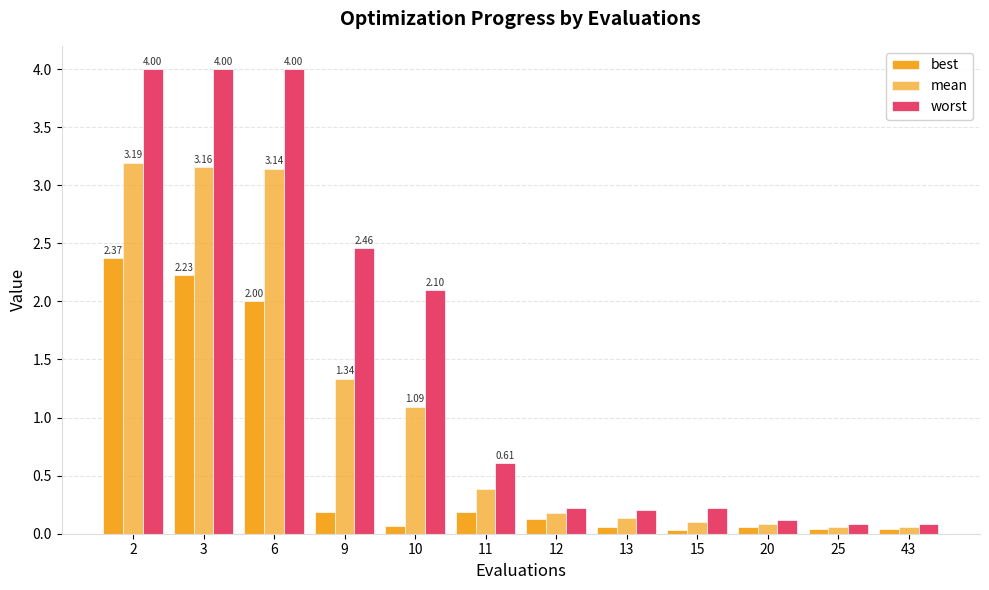

Reading left to right, transcribe all the data shown in this chart.

best: 2.4	2.2	2.0	0.2	0.1	0.2	0.1	0.1	0.0	0.1	0.0	0.0
mean: 3.2	3.2	3.1	1.3	1.1	0.4	0.2	0.1	0.1	0.1	0.1	0.1
worst: 4.0	4.0	4.0	2.5	2.1	0.6	0.2	0.2	0.2	0.1	0.1	0.1